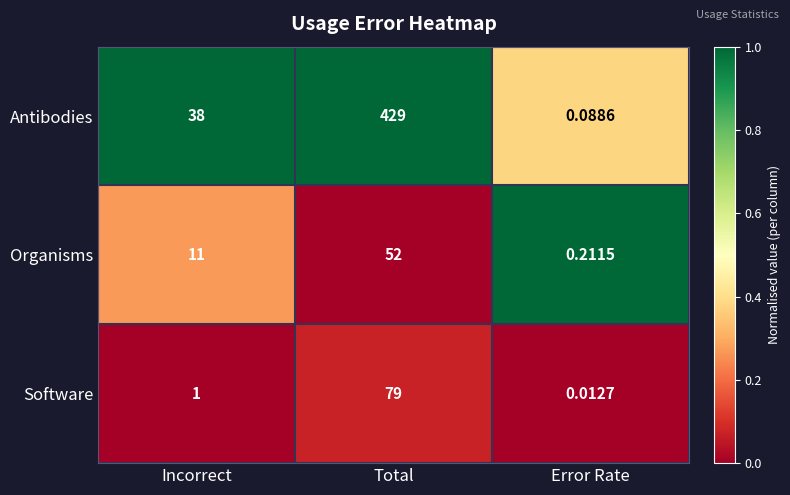

At which label is Antibodies closest to 214?

Incorrect